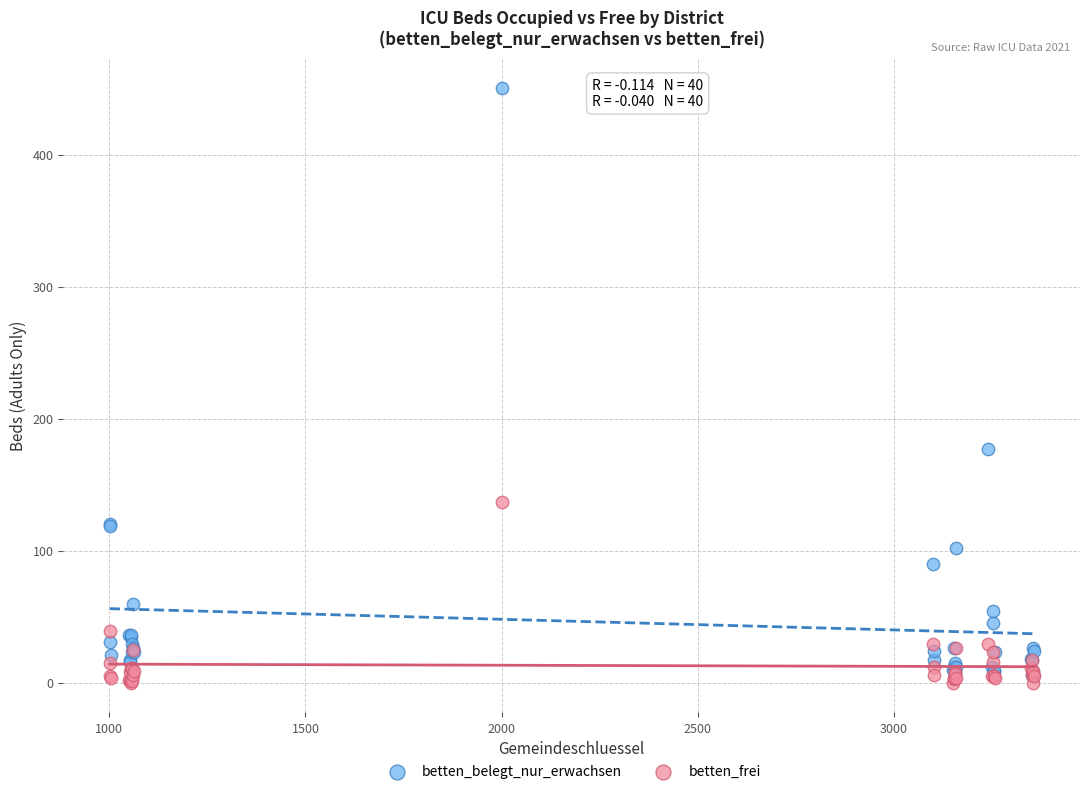

What are all the series names shown in the legend?

betten_belegt_nur_erwachsen, betten_frei